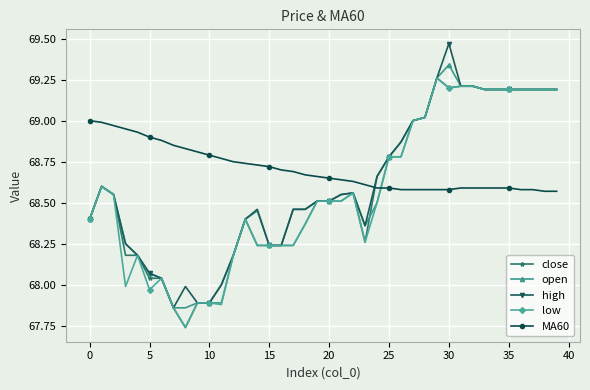

True or false: close and MA60 cross at least once.

True